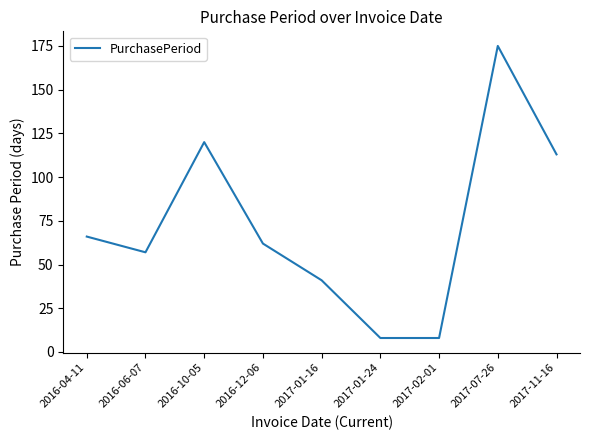

What position from the left is 2017-07-26?

8